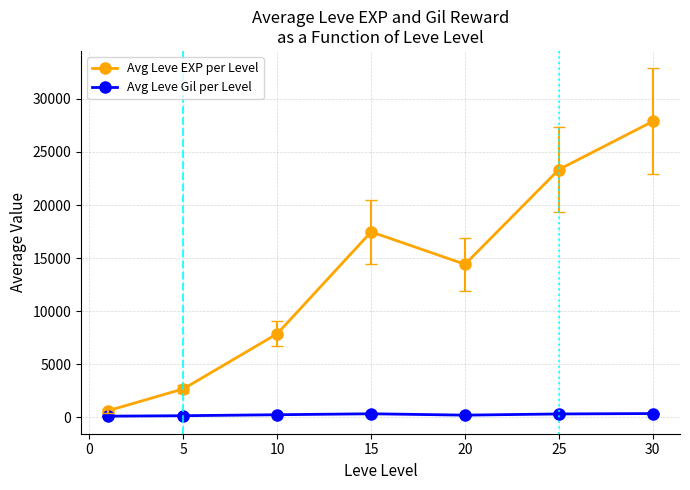

How many lines are shown in the chart?

2